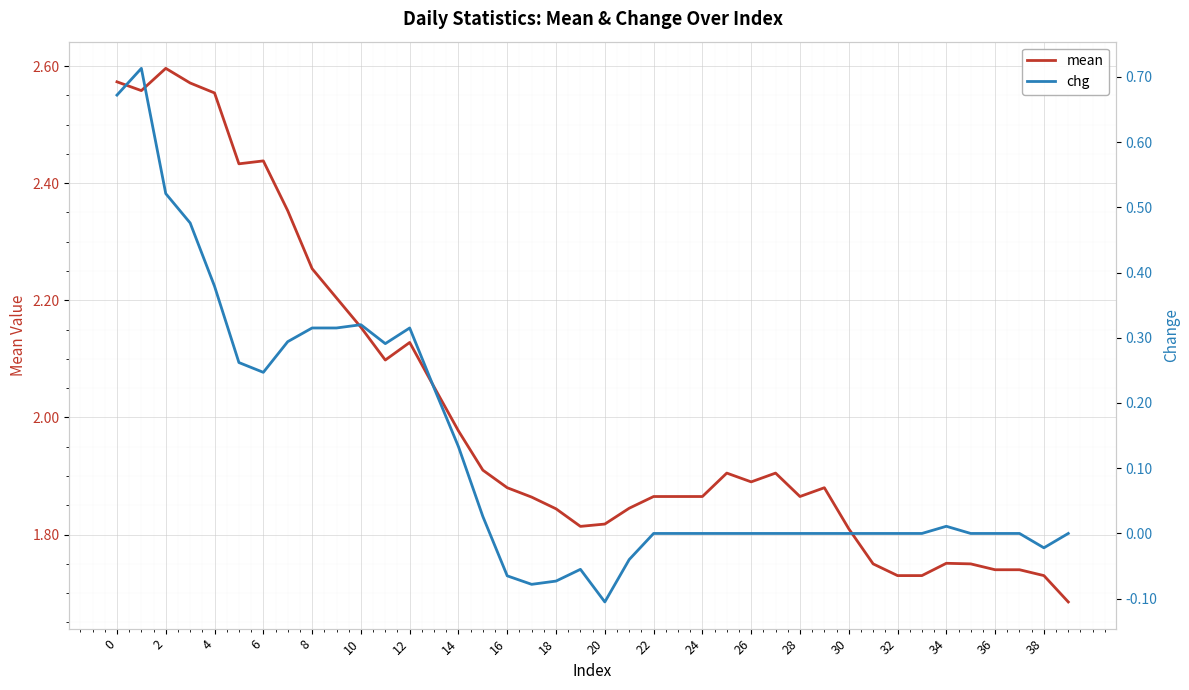

At how many categories does at least one series exceed 1?

40